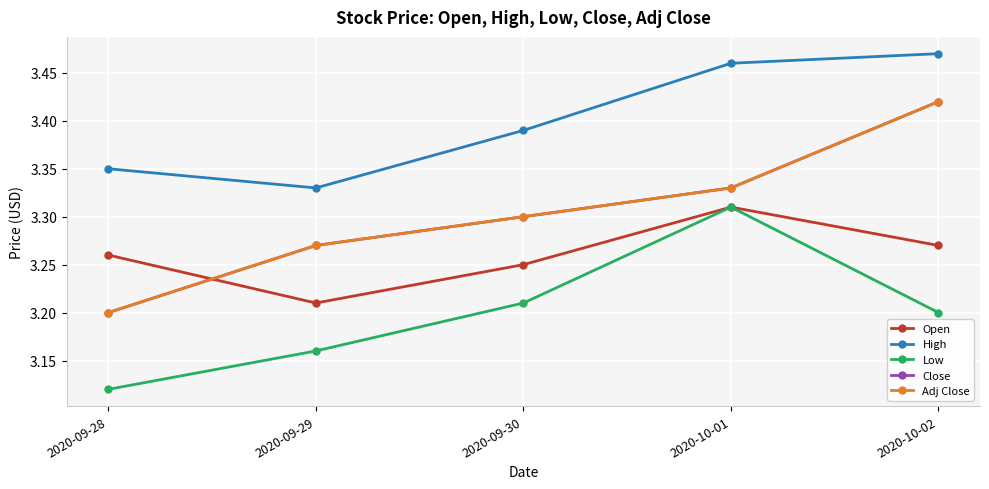

Does the chart have visible grid lines?

Yes